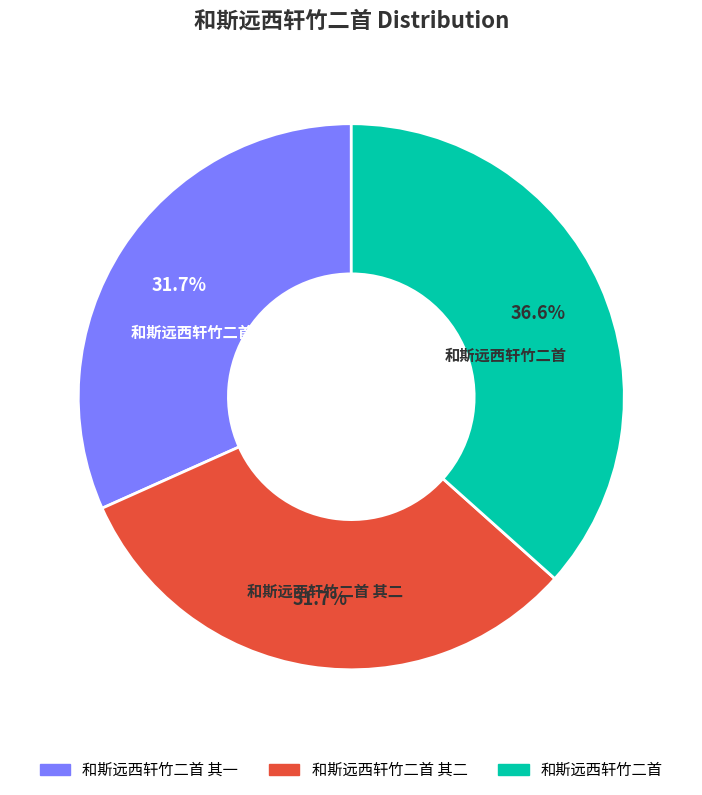

Approximately how many times larger is the value at 和斯远西轩竹二首 其二 compared to 和斯远西轩竹二首?

0.9